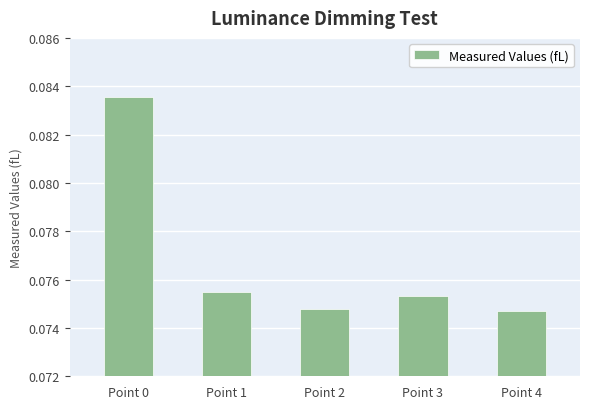

Count the values in the range 0 to 1.

5